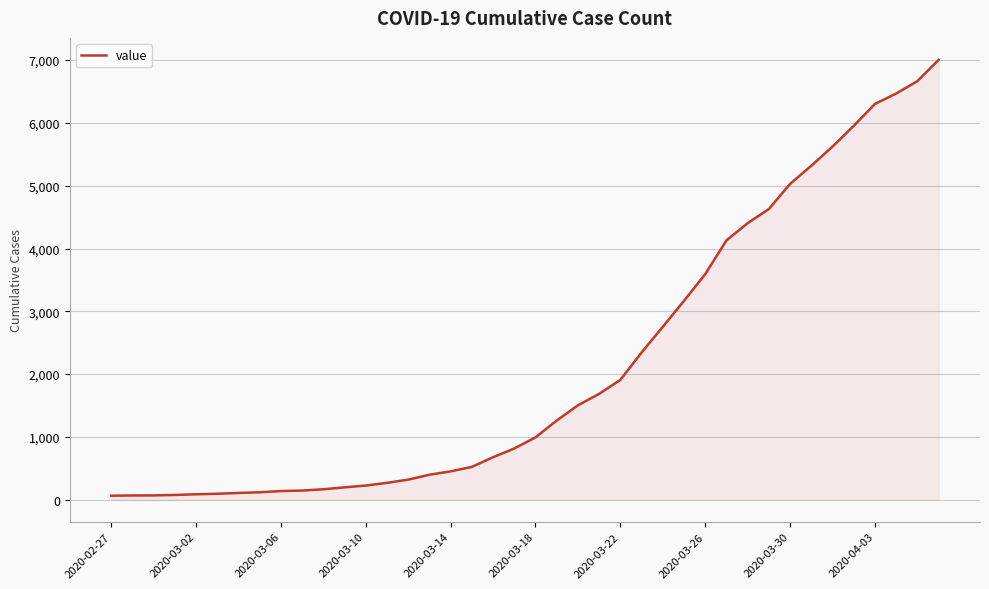

What is the difference between the maximum and minimum values?

6940